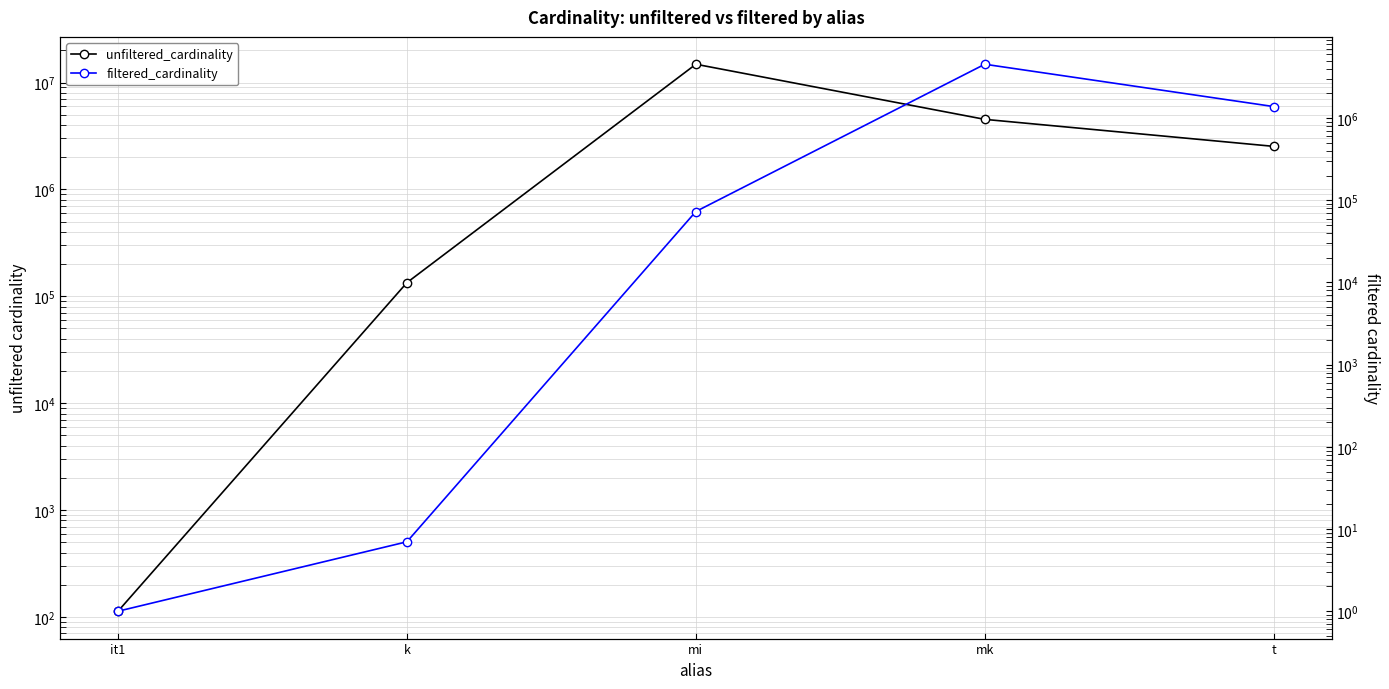

What is the sum of all filtered_cardinality values?

5978438